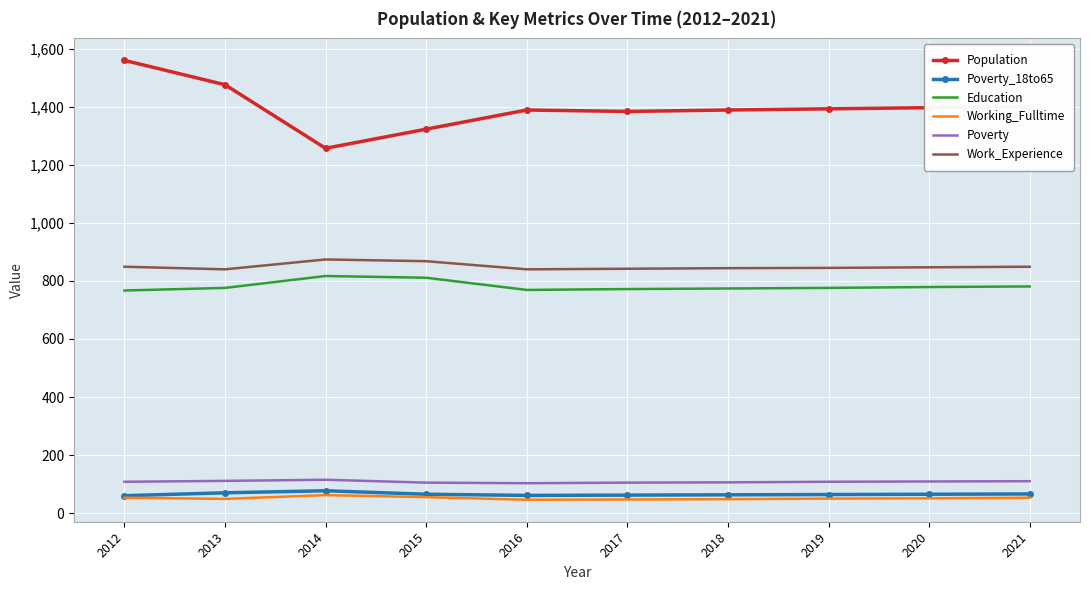

Which series has the largest range (max minus min)?

Population